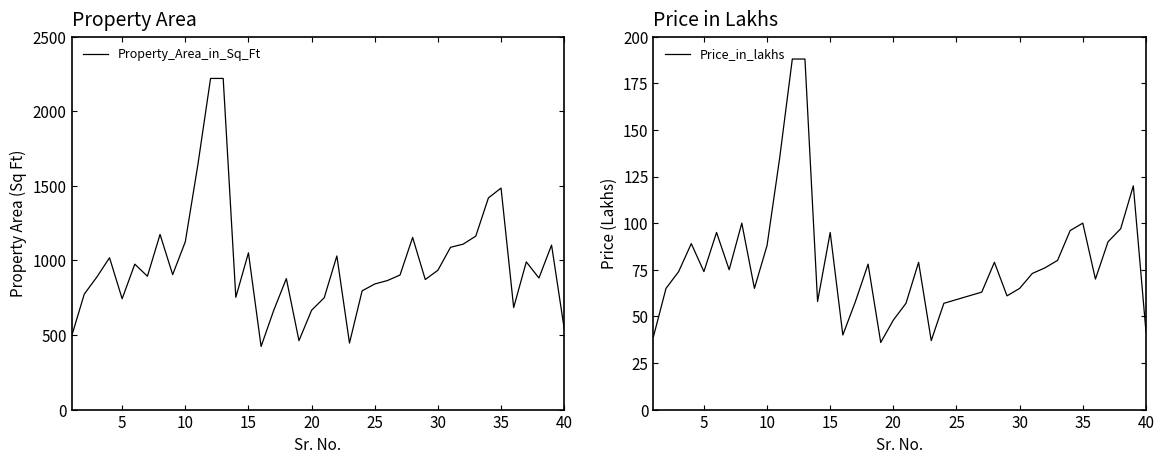

Reading left to right, transcribe all the data shown in this chart.

Property_Area_in_Sq_Ft: 492	774	889	1018	743	975	894	1174	905	1125	1644	2220	2220	753	1051	423	665	878	462	666	750	1030	446	796	842	865	902	1154	872	934	1088	1109	1163	1419	1485	684	990	882	1103	543
Price_in_lakhs: 39	65	74	89	74	95	75	100	65	88	135	188	188	58	95	40	58	78	36	48	57	79	37	57	59	61	63	79	61	65	73	76	80	96	100	70	90	97	120	42